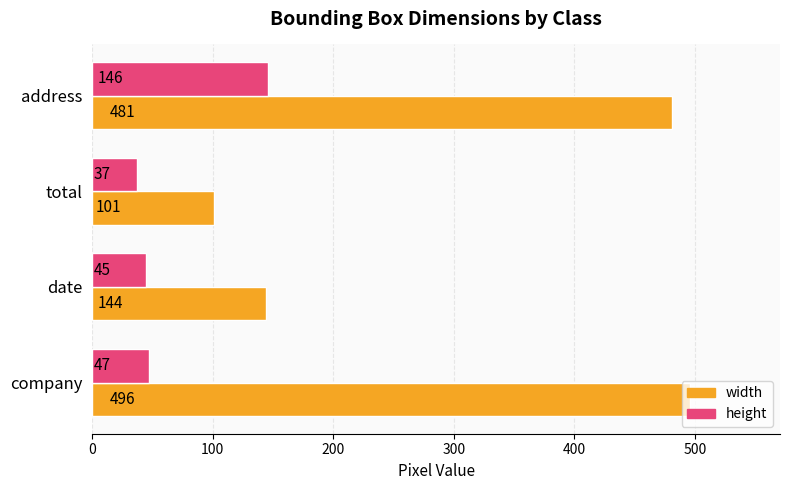

Which series has the largest total across all categories?

width